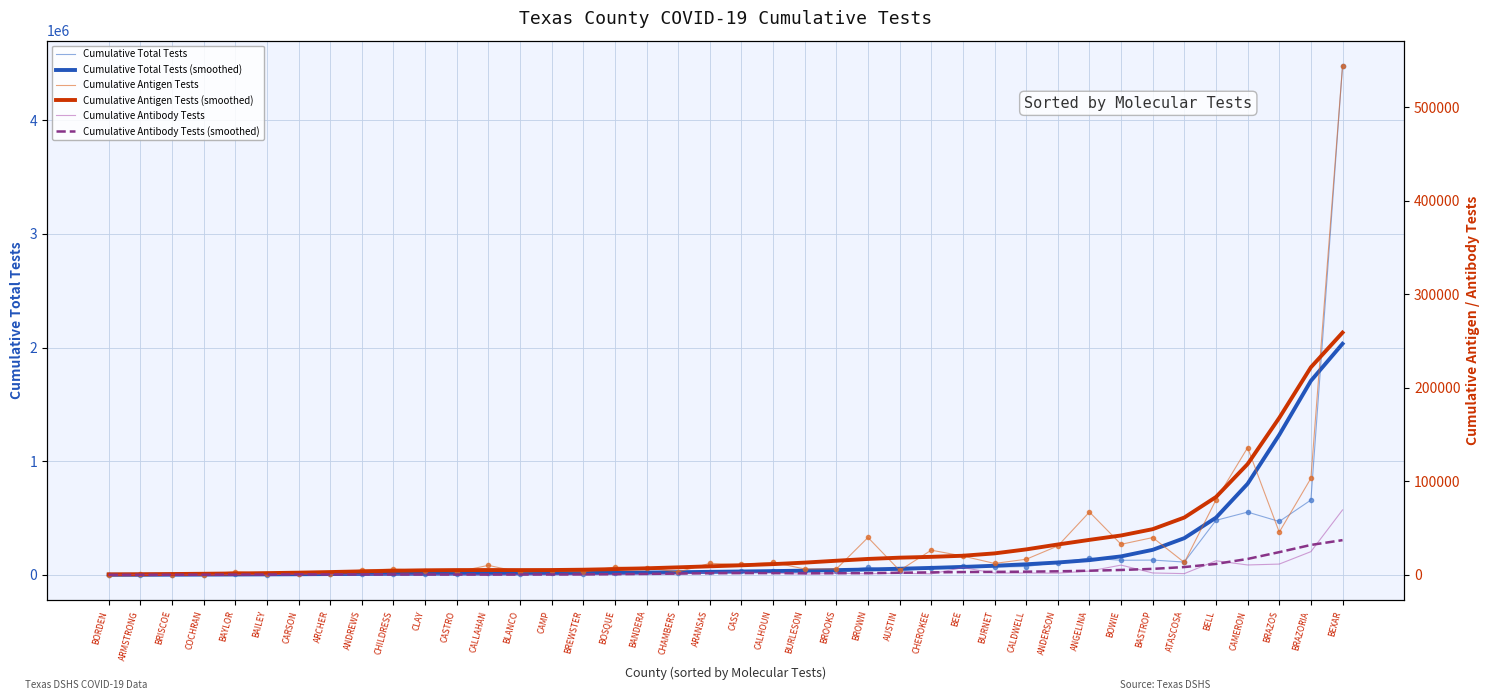

The Cumulative Antibody Tests series shows 11584 at BRAZOS. True or false?

True